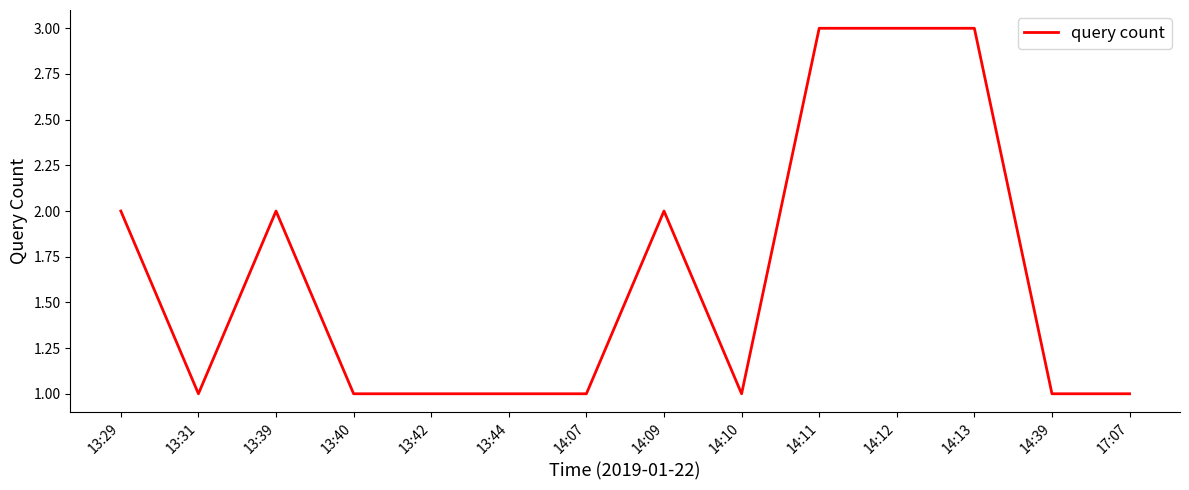

What position from the left is 14:39?

13